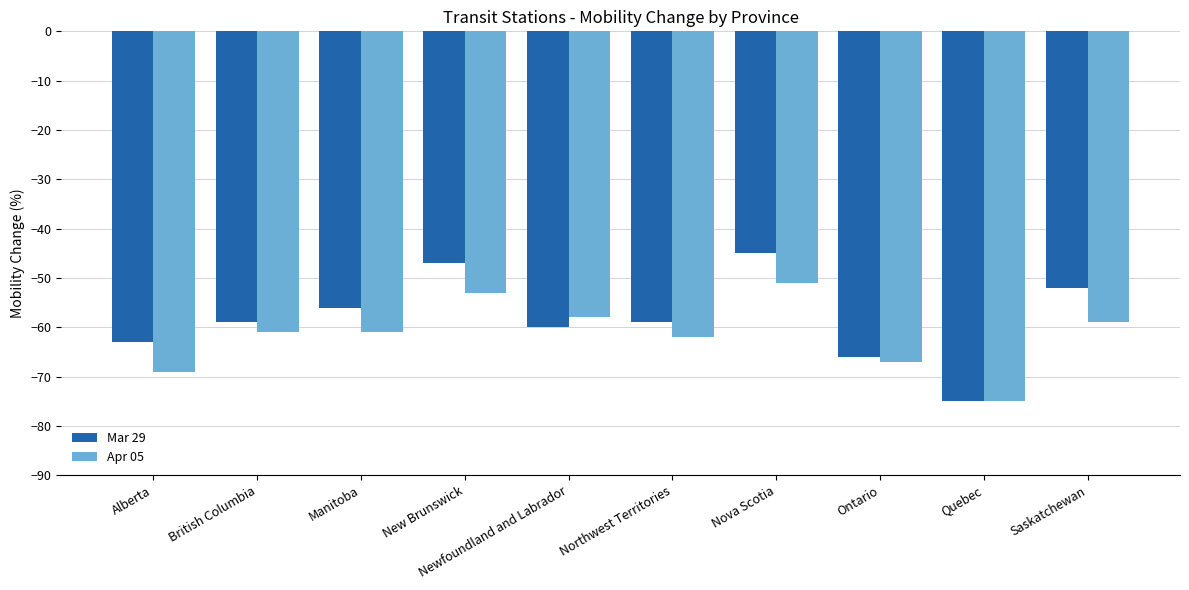

Where is Mar 29 nearest to the value -60?

Newfoundland and Labrador